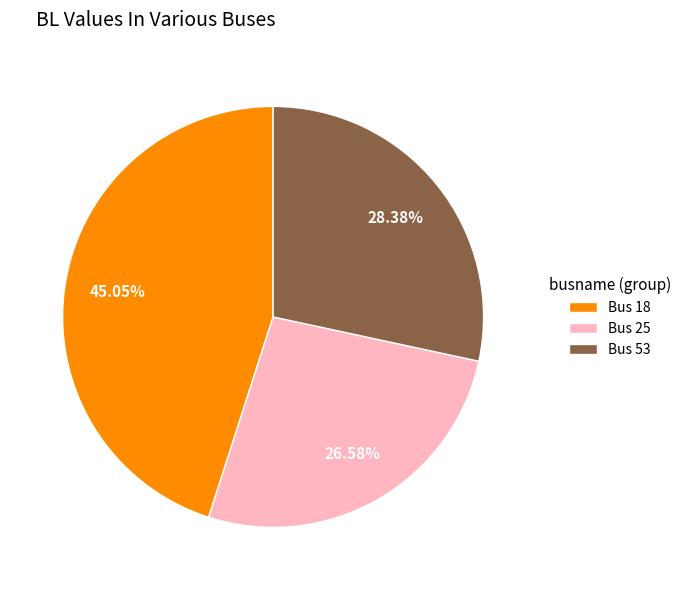

Combined, do Bus 53 and Bus 25 account for over 50%?

Yes